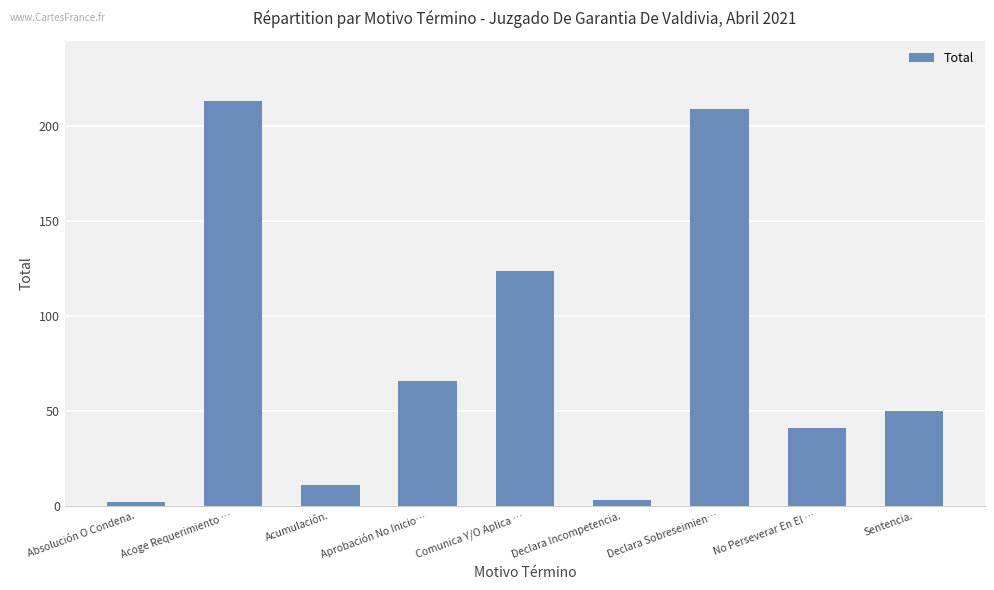

Reading left to right, what are all the values shown in this chart?

Absolución O Condena.=2	Acoge Requerimiento …=213	Acumulación.=11	Aprobación No Inicio…=66	Comunica Y/O Aplica …=124	Declara Incompetencia.=3	Declara Sobreseimien…=209	No Perseverar En El …=41	Sentencia.=50